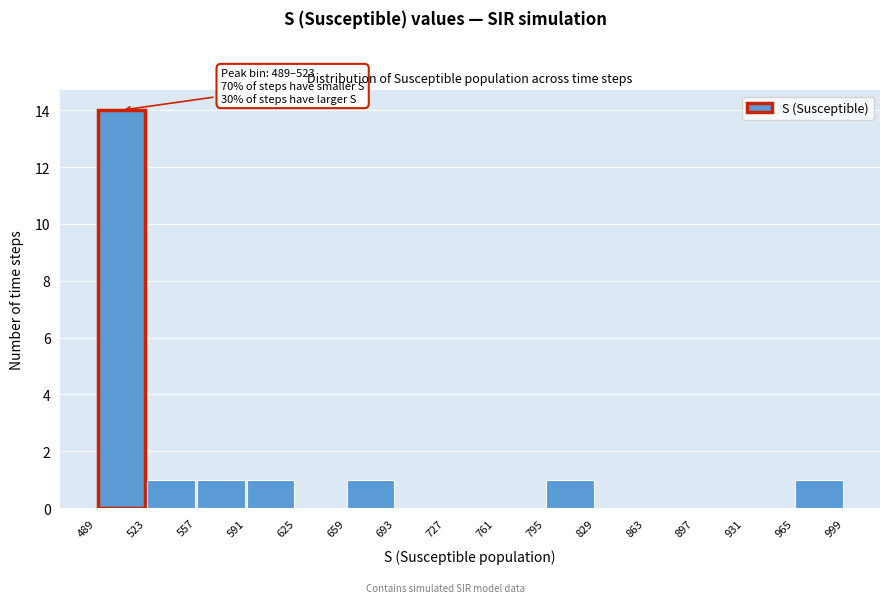

Which range on the x-axis has the tallest bar?

489 to 523